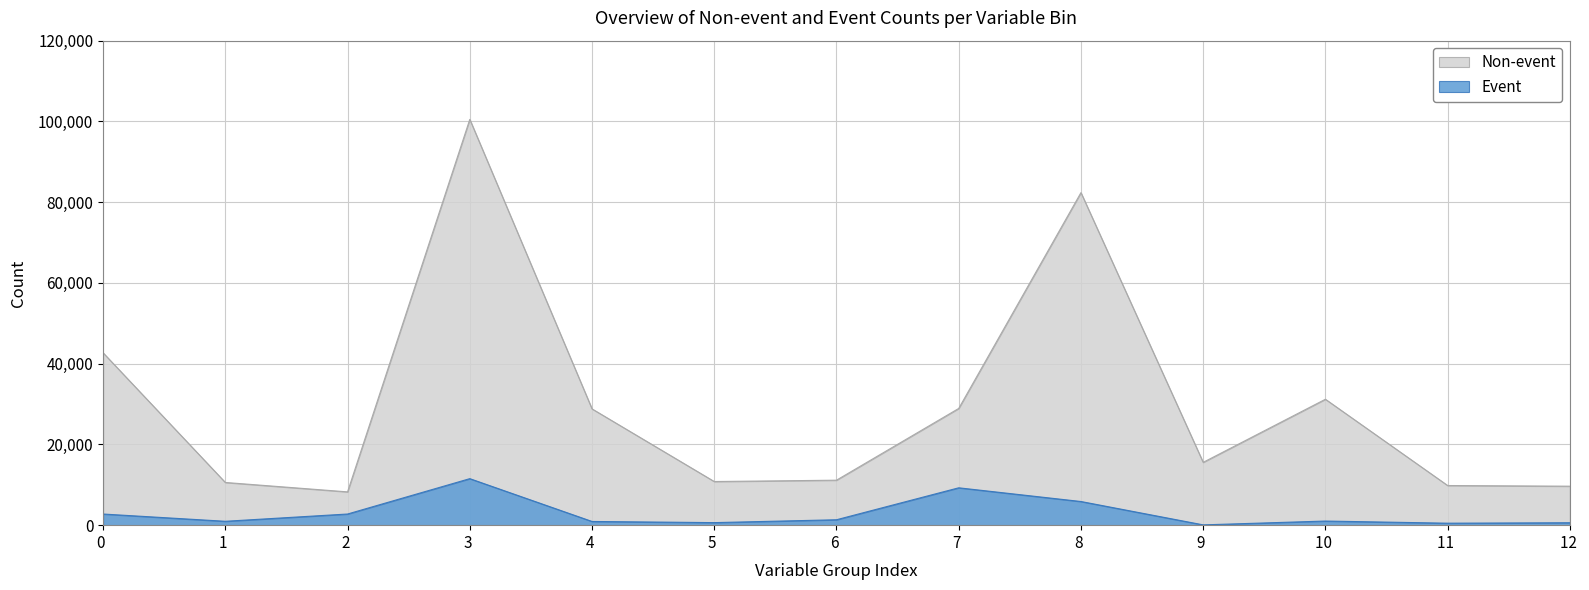

Which series has the largest total across all categories?

Non-event